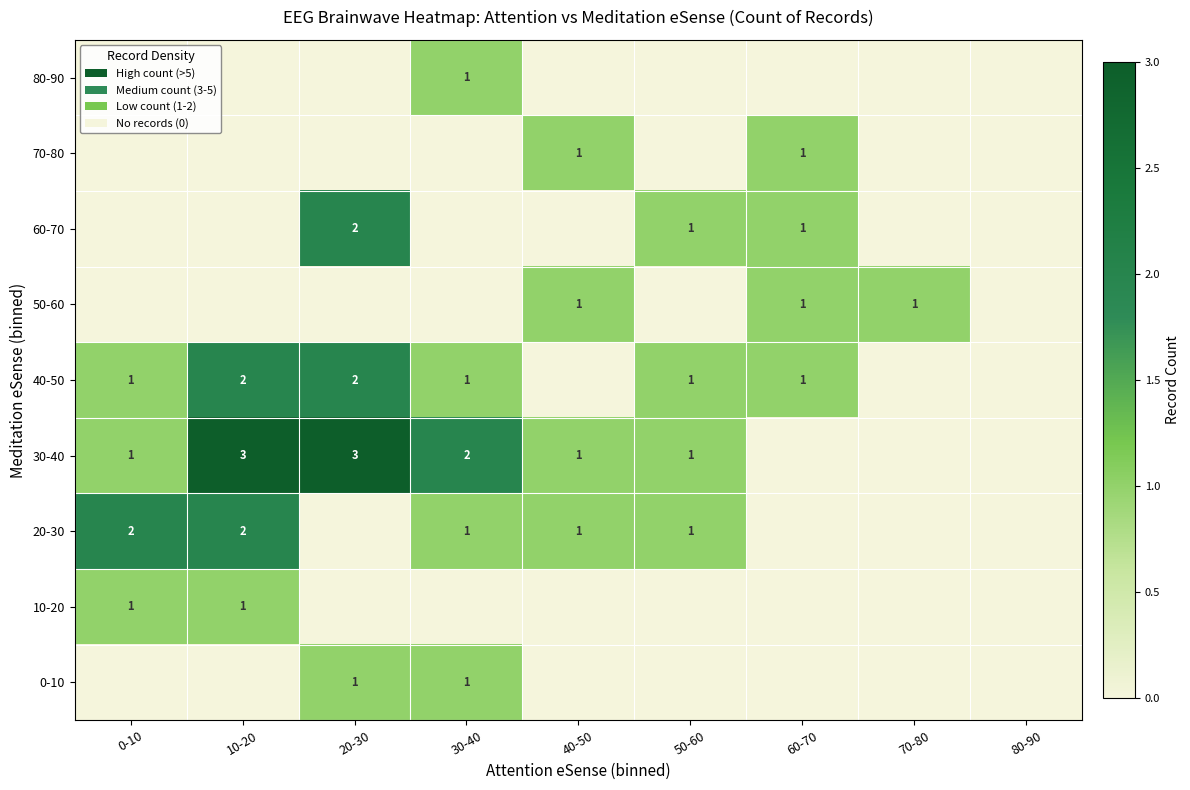

Is it true that 40-50 equals 2 at 10-20?

True